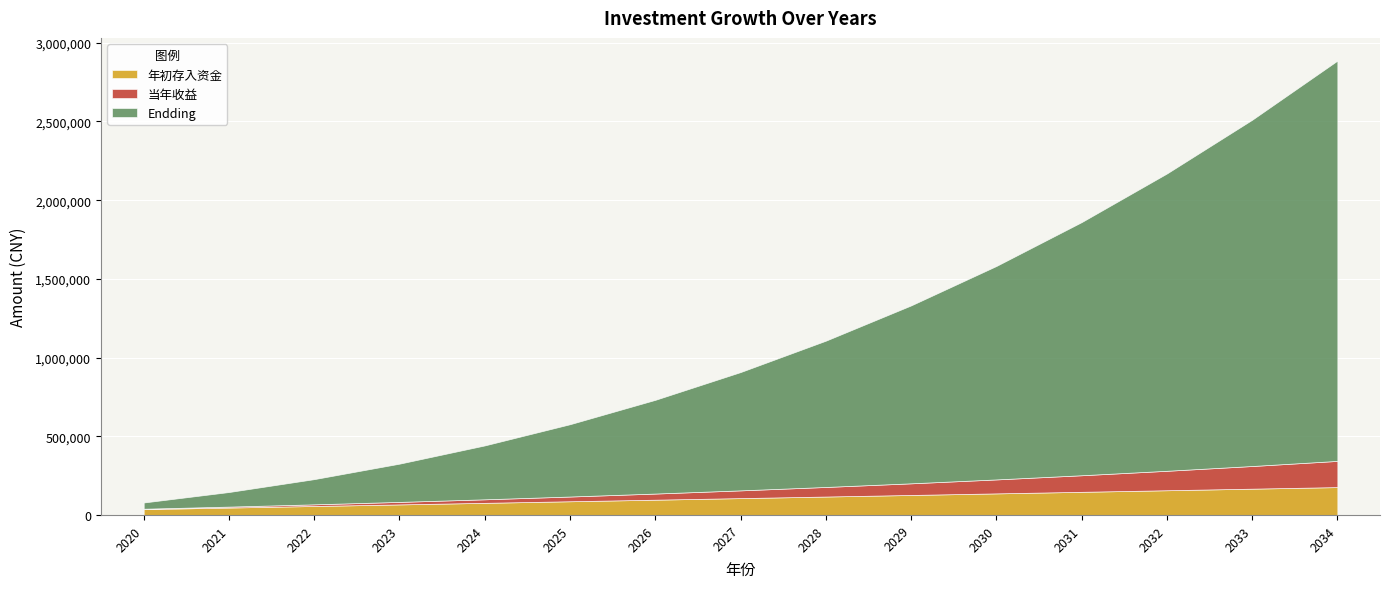

Between 2024 and 2030, which series saw the biggest shift?

Endding